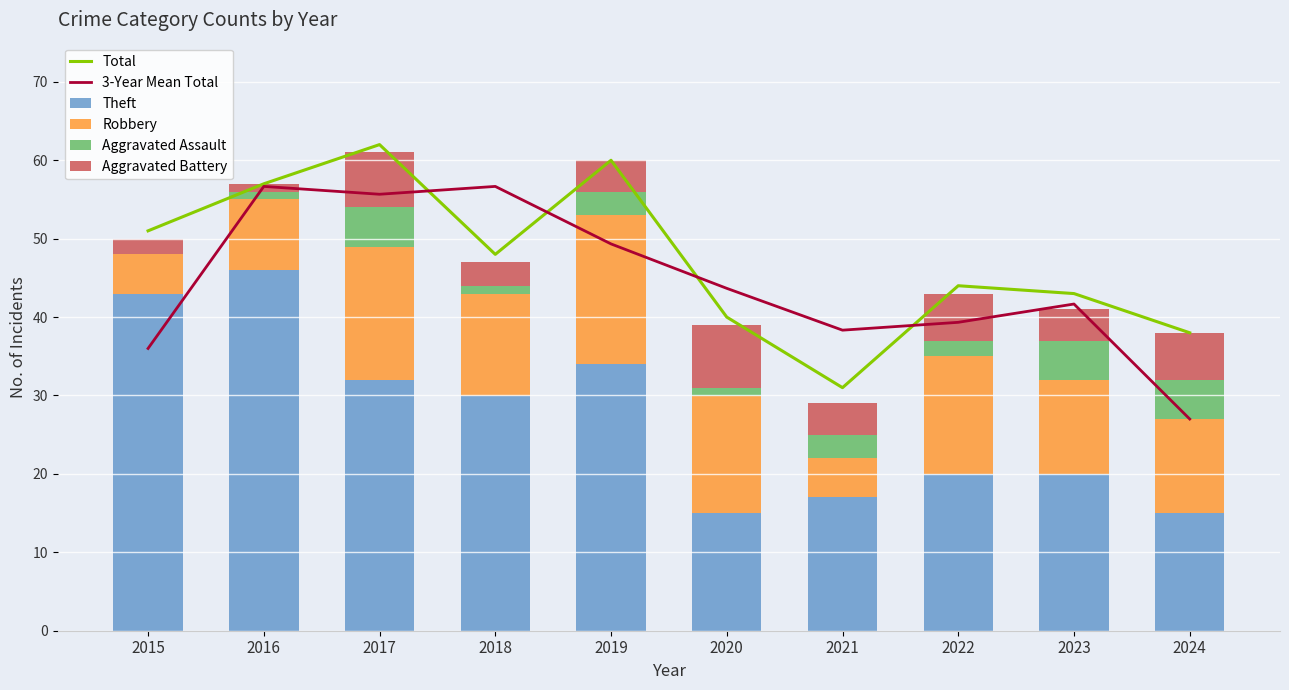

How many values in the Robbery series are below 13?

5